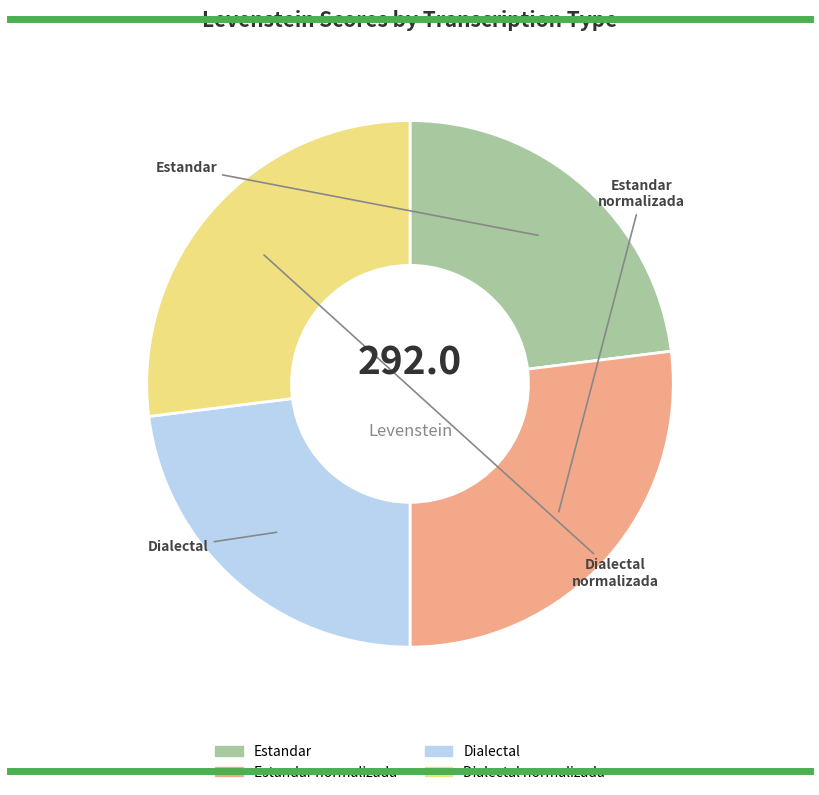

Does any single category account for the majority?

No